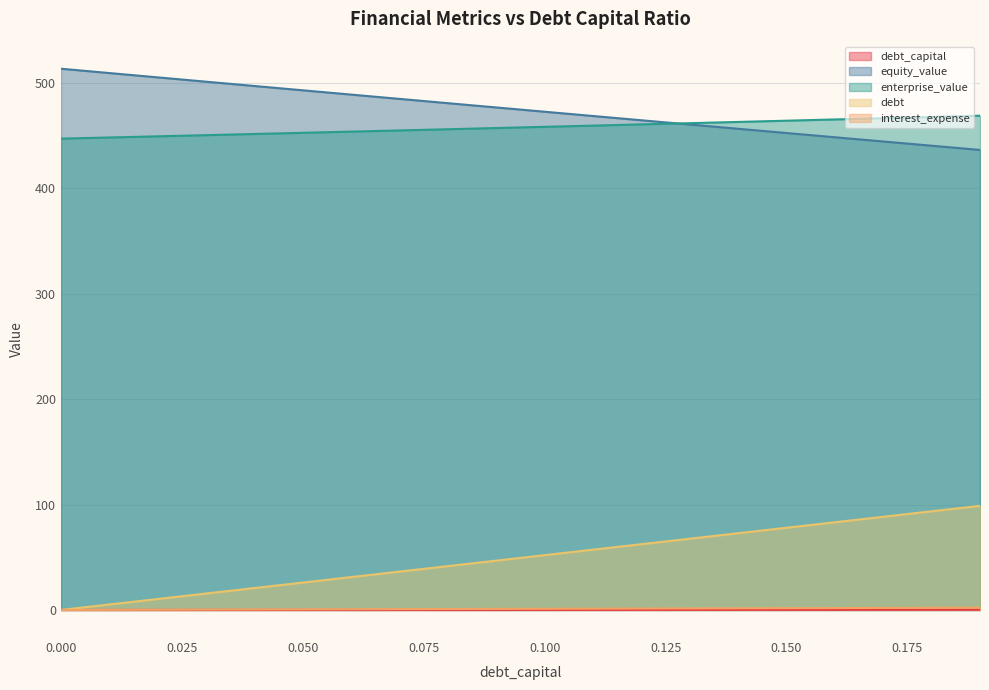

How many data points does each series have?

20